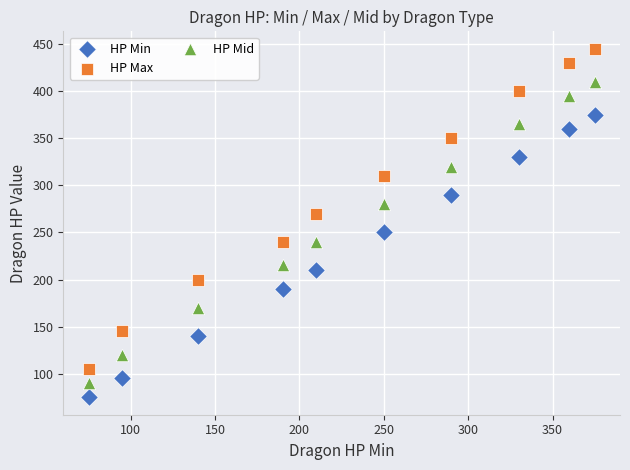

Across all data points, what is the range of Y values (max minus min)?

370